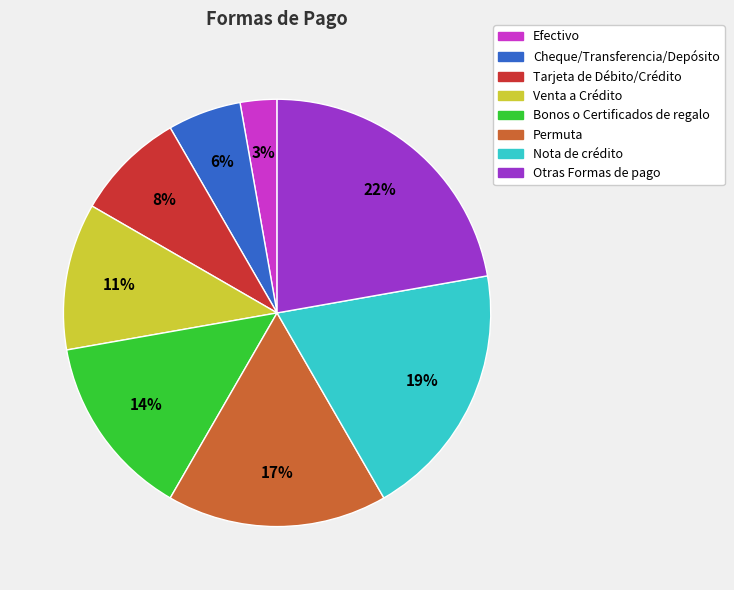

Does Bonos o Certificados de regalo account for over 50% of the chart?

No